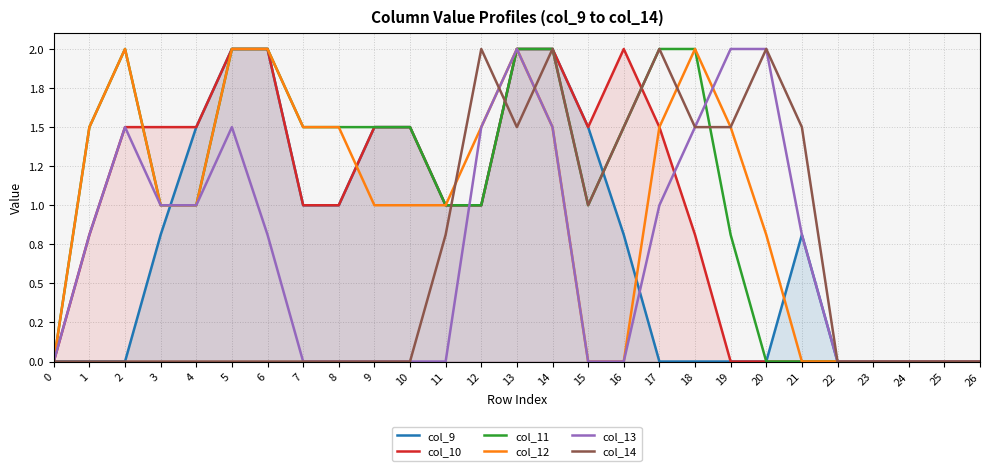

Reading right to left, list all the values displayed in this chart.

col_9: 26=0.0	25=0.0	24=0.0	23=0.0	22=0.0	21=0.8	20=0.0	19=0.0	18=0.0	17=0.0	16=0.8	15=1.5	14=2.0	13=2.0	12=1.0	11=1.0	10=1.5	9=1.5	8=1.0	7=1.0	6=2.0	5=2.0	4=1.5	3=0.8	2=0.0	1=0.0	0=0.0
col_10: 26=0.0	25=0.0	24=0.0	23=0.0	22=0.0	21=0.0	20=0.0	19=0.0	18=0.8	17=1.5	16=2.0	15=1.5	14=2.0	13=2.0	12=1.0	11=1.0	10=1.5	9=1.5	8=1.0	7=1.0	6=2.0	5=2.0	4=1.5	3=1.5	2=1.5	1=0.8	0=0.0
col_11: 26=0.0	25=0.0	24=0.0	23=0.0	22=0.0	21=0.0	20=0.0	19=0.8	18=2.0	17=2.0	16=1.5	15=1.0	14=2.0	13=2.0	12=1.0	11=1.0	10=1.5	9=1.5	8=1.5	7=1.5	6=2.0	5=2.0	4=1.0	3=1.0	2=2.0	1=1.5	0=0.0
col_12: 26=0.0	25=0.0	24=0.0	23=0.0	22=0.0	21=0.0	20=0.8	19=1.5	18=2.0	17=1.5	16=0.0	15=0.0	14=1.5	13=2.0	12=1.5	11=1.0	10=1.0	9=1.0	8=1.5	7=1.5	6=2.0	5=2.0	4=1.0	3=1.0	2=2.0	1=1.5	0=0.0
col_13: 26=0.0	25=0.0	24=0.0	23=0.0	22=0.0	21=0.8	20=2.0	19=2.0	18=1.5	17=1.0	16=0.0	15=0.0	14=1.5	13=2.0	12=1.5	11=0.0	10=0.0	9=0.0	8=0.0	7=0.0	6=0.8	5=1.5	4=1.0	3=1.0	2=1.5	1=0.8	0=0.0
col_14: 26=0.0	25=0.0	24=0.0	23=0.0	22=0.0	21=1.5	20=2.0	19=1.5	18=1.5	17=2.0	16=1.5	15=1.0	14=2.0	13=1.5	12=2.0	11=0.8	10=0.0	9=0.0	8=0.0	7=0.0	6=0.0	5=0.0	4=0.0	3=0.0	2=0.0	1=0.0	0=0.0